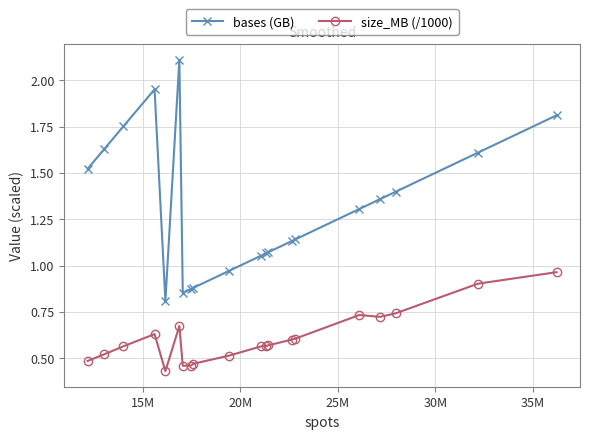

How many lines are shown in the chart?

2